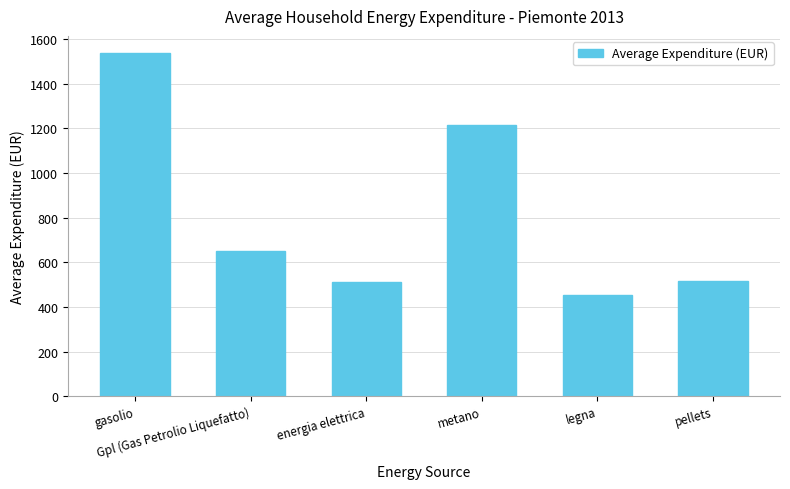

Which label corresponds to the largest value in the chart?

gasolio